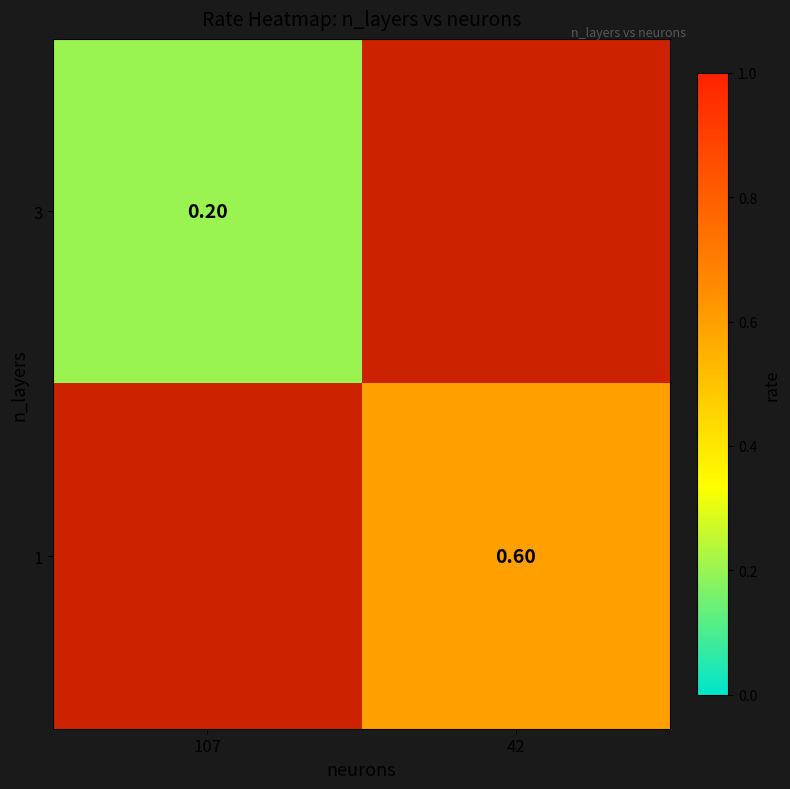

At which label does 3 reach its peak?

107